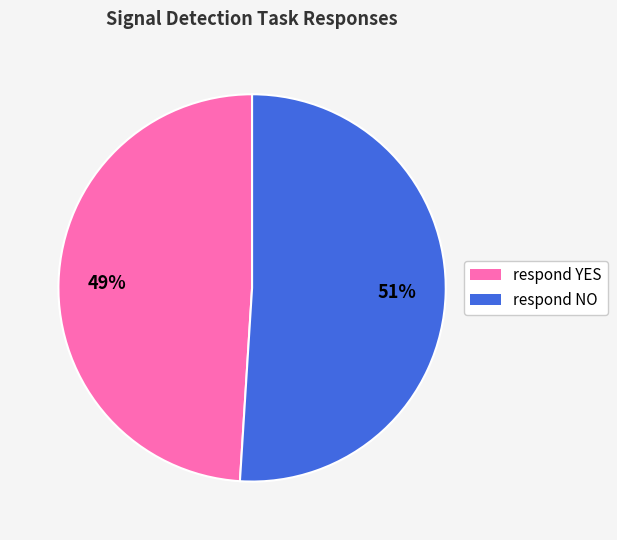

Count the number of slices in the pie.

2